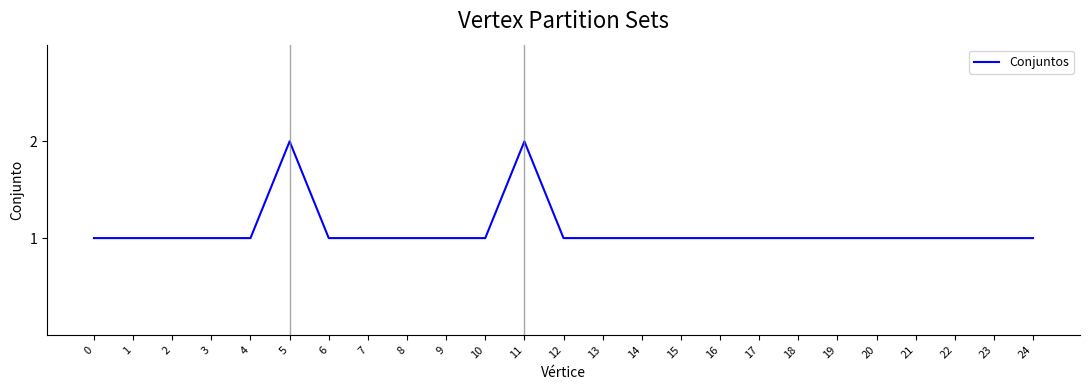

What is the difference between the maximum and minimum values?

1